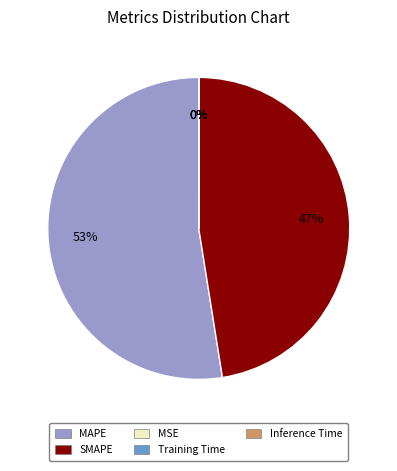

Which category has the biggest portion of the pie?

MAPE